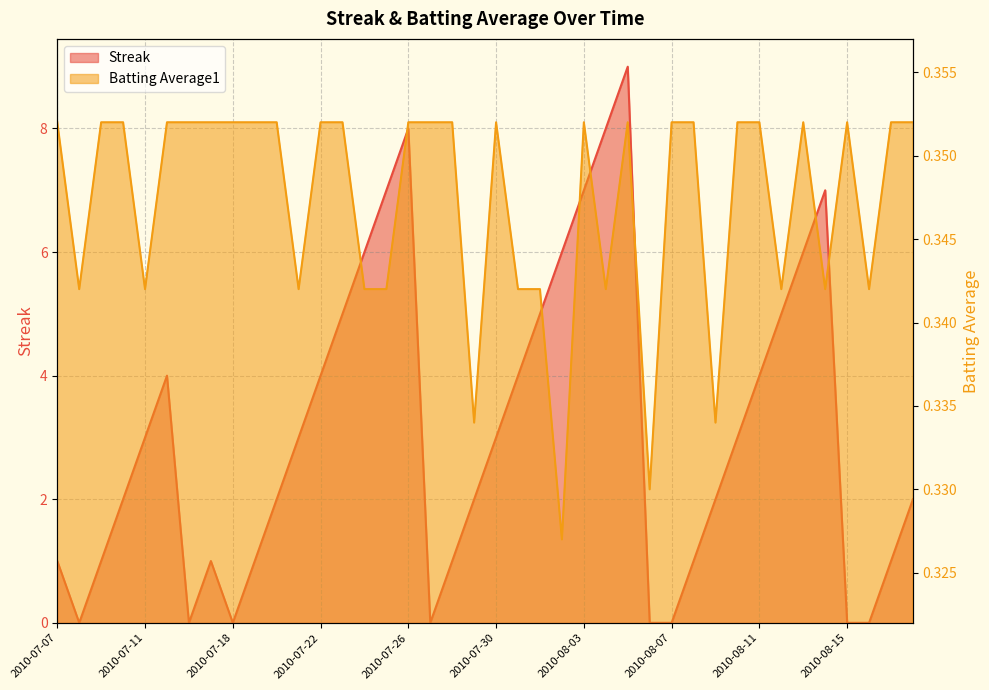

What is the total value across all series at 2010-07-07?

1.4